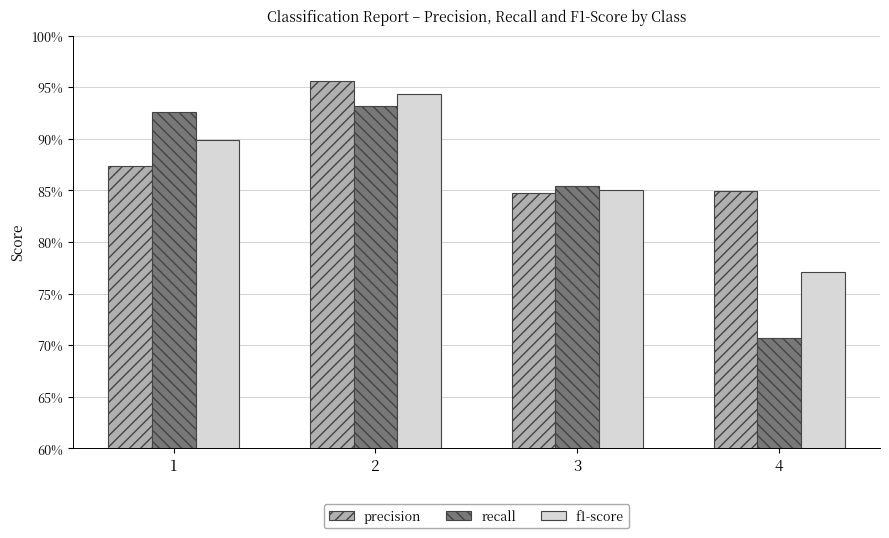

The precision series shows 0.4 at 3. True or false?

False